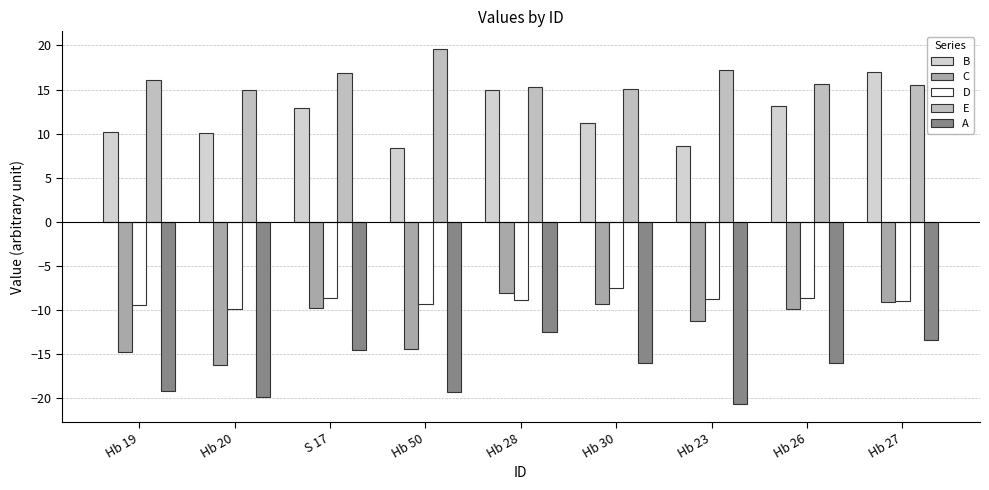

How many series are shown in this chart?

5